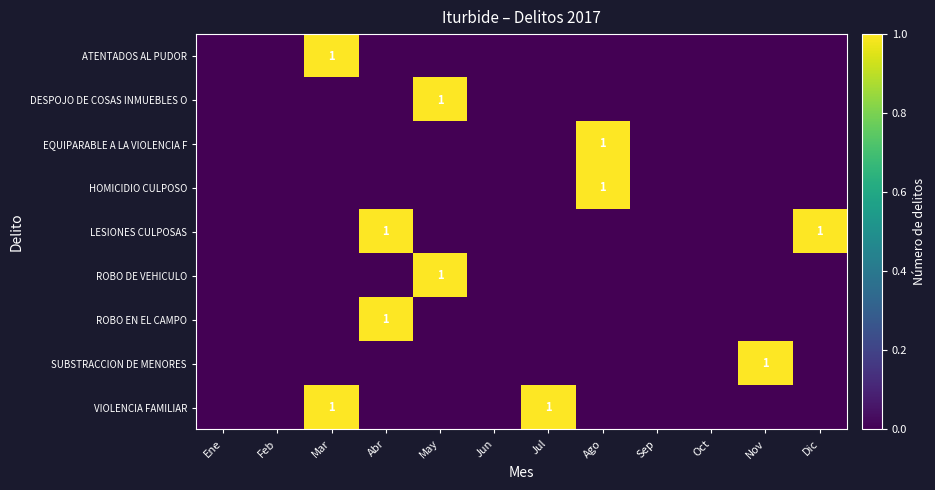

What is the maximum value for ROBO EN EL CAMPO?

1